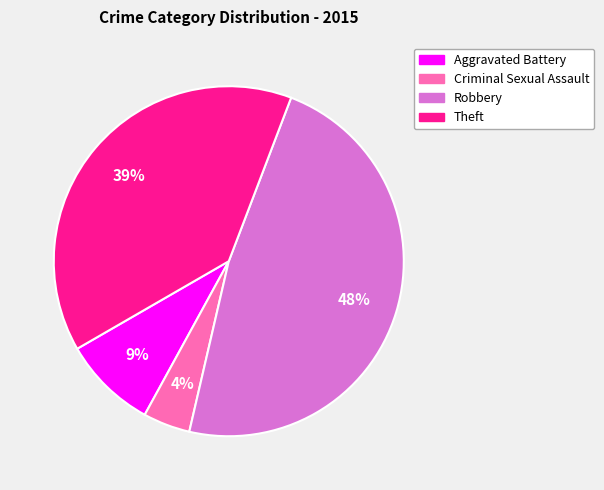

Which slice is the largest?

Robbery